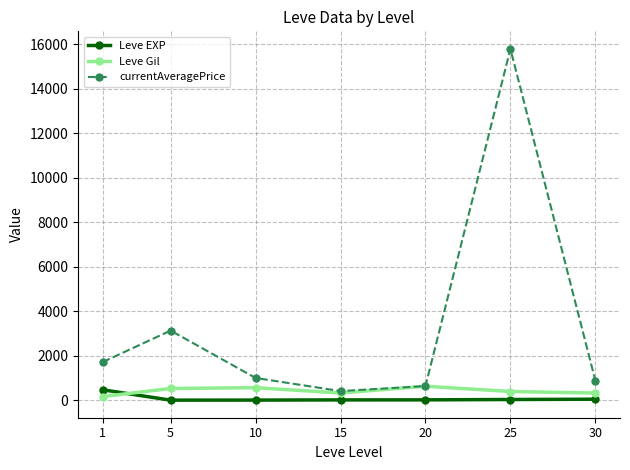

True or false: Leve Gil has more than 0 interior local peaks.

True